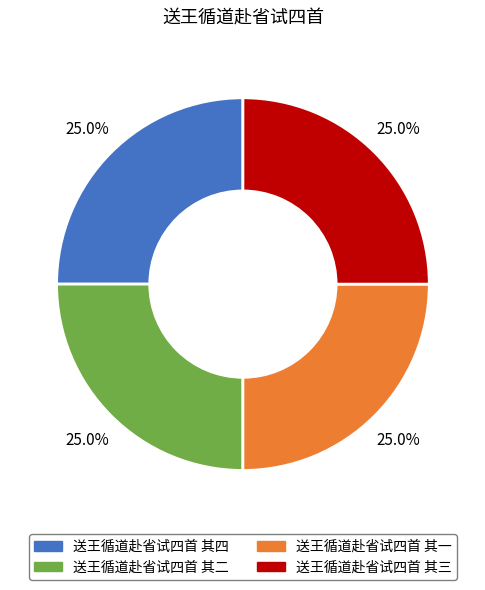

Count the number of slices in the pie.

4